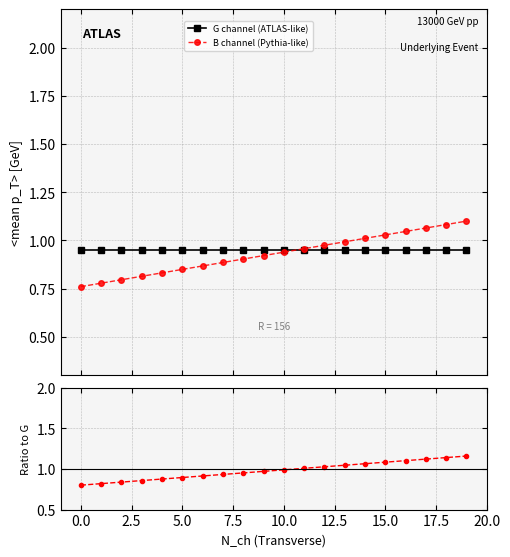

Reading left to right, what are all the values shown in this chart?

G channel (ATLAS-like): 1.0	1.0	1.0	1.0	1.0	1.0	1.0	1.0	1.0	1.0	1.0	1.0	1.0	1.0	1.0	1.0	1.0	1.0	1.0	1.0
B channel (Pythia-like): 0.8	0.8	0.8	0.8	0.8	0.8	0.9	0.9	0.9	0.9	0.9	1.0	1.0	1.0	1.0	1.0	1.0	1.1	1.1	1.1
B/G ratio: 0.8	0.8	0.8	0.9	0.9	0.9	0.9	0.9	1.0	1.0	1.0	1.0	1.0	1.0	1.1	1.1	1.1	1.1	1.1	1.2